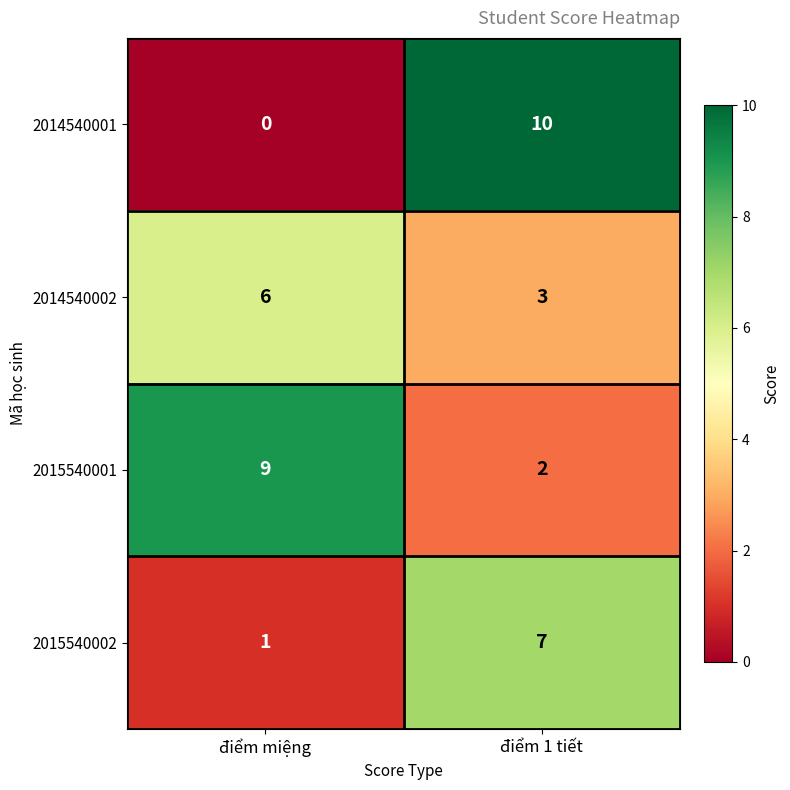

At điểm miệng, list the series in order from smallest to largest.

2014540001, 2015540002, 2014540002, 2015540001